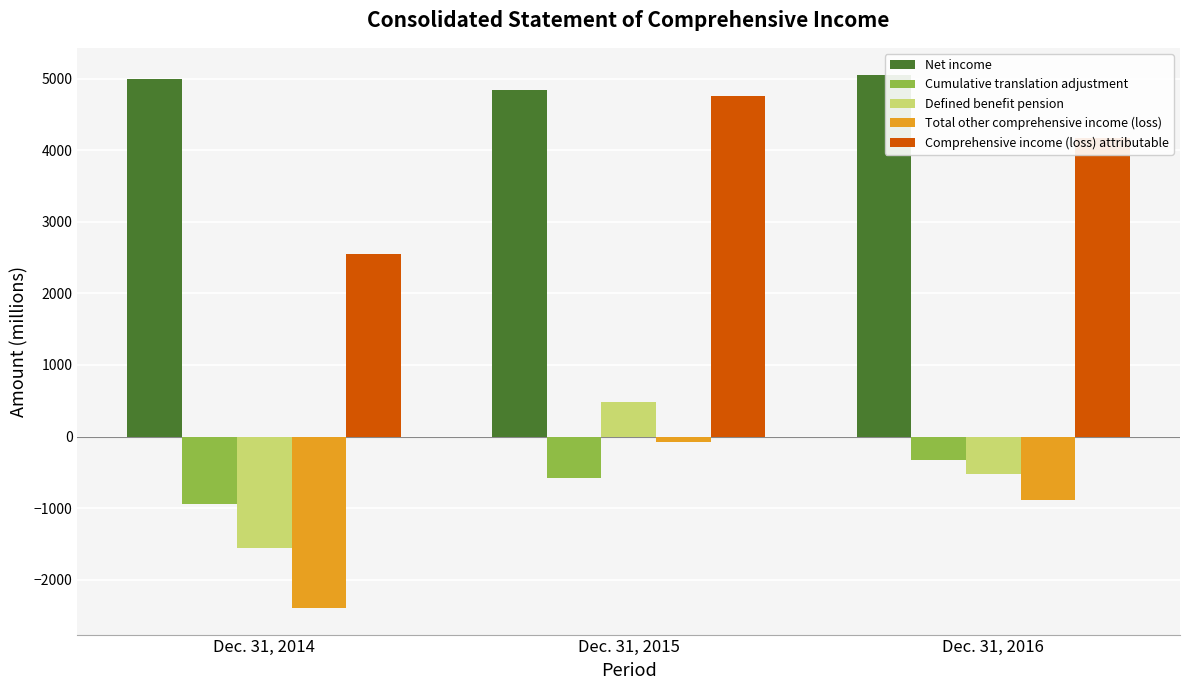

What is the value of the Defined benefit pension bar at the 1st from the left?

-1562